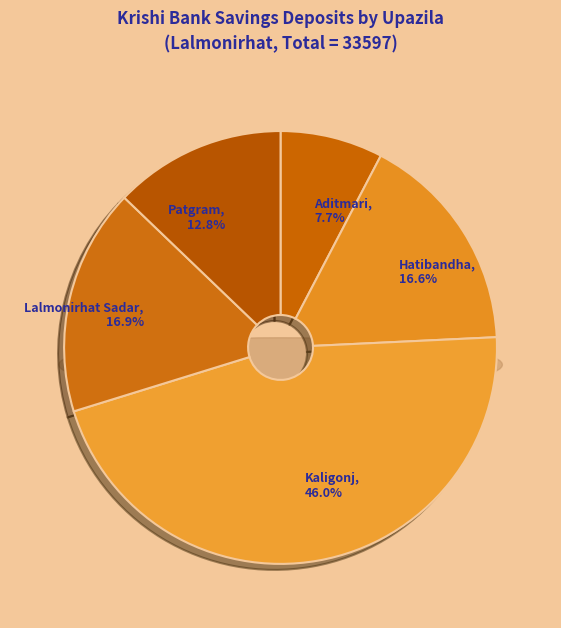

Does Kaligonj account for over 50% of the chart?

No